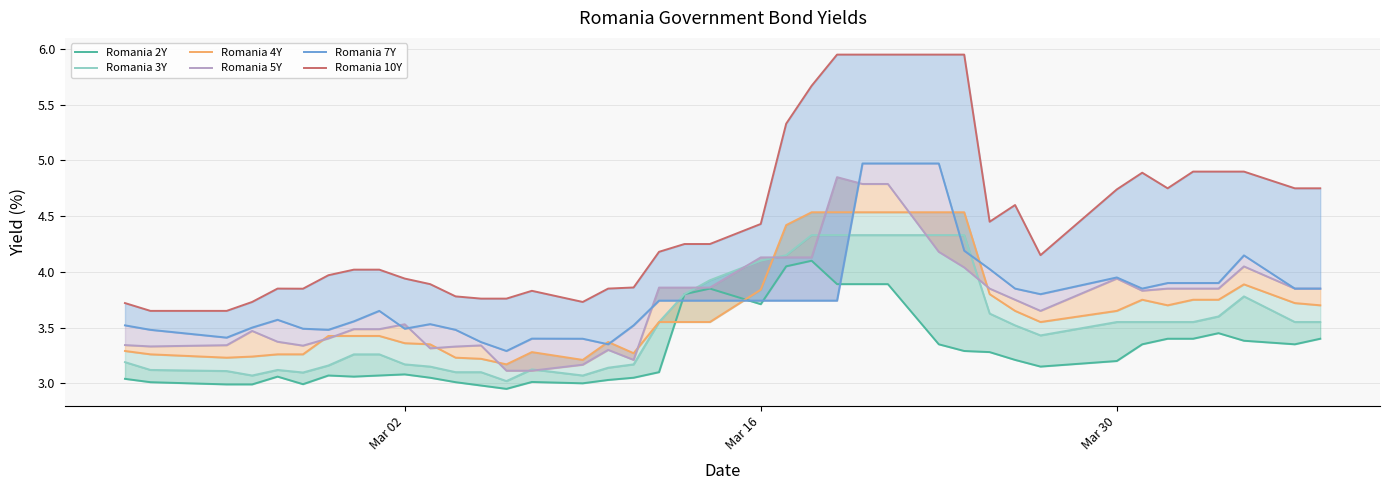

Does the chart have visible grid lines?

Yes